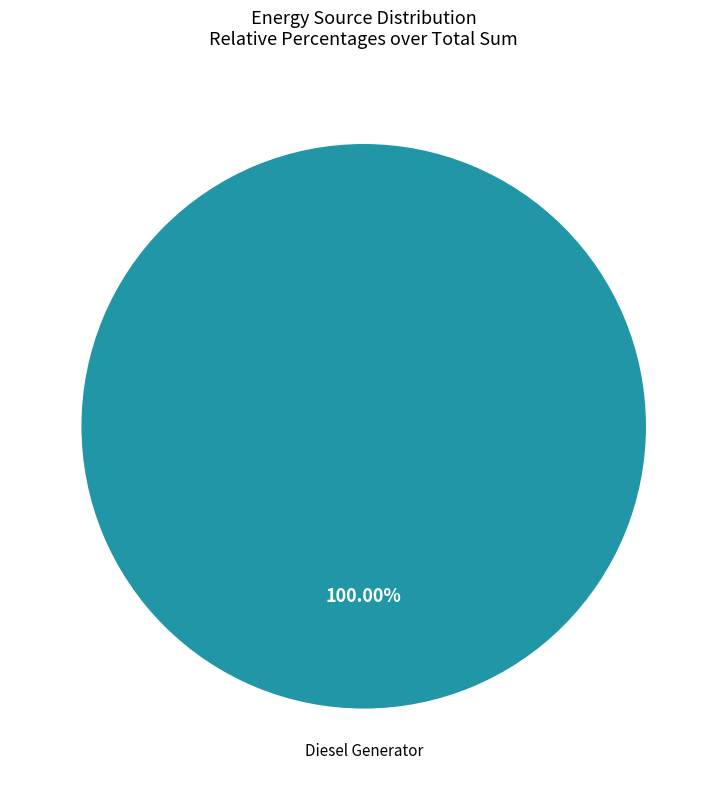

Is there any slice that represents more than half of the pie?

Yes